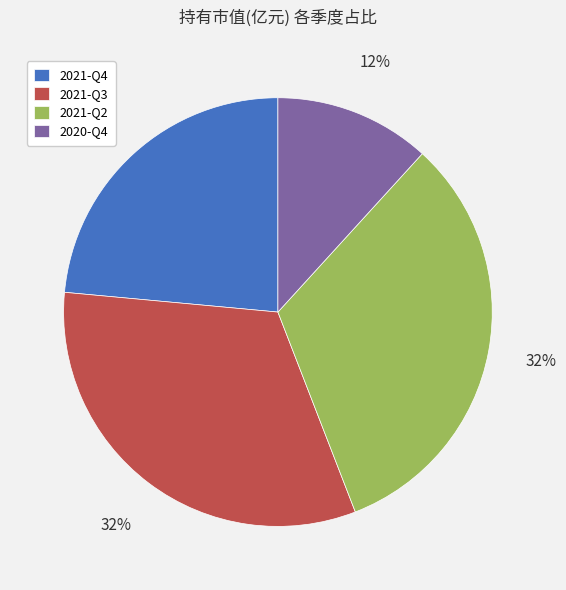

Which slice is the smallest?

2020-Q4